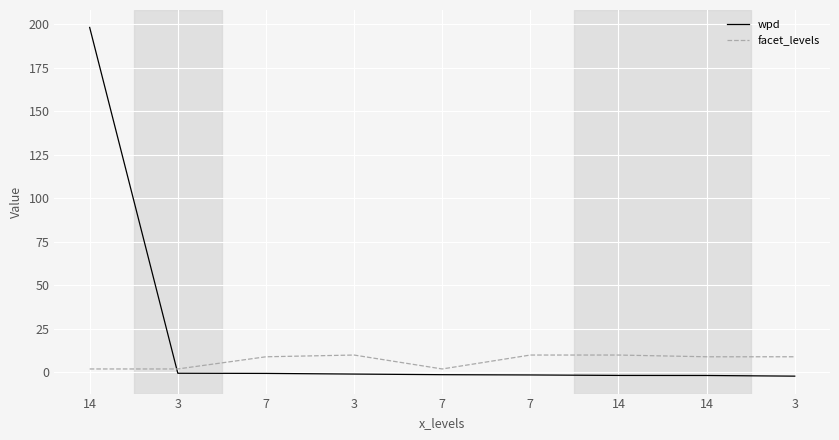

What is the difference between the maximum and minimum values in the wpd series?

200.4